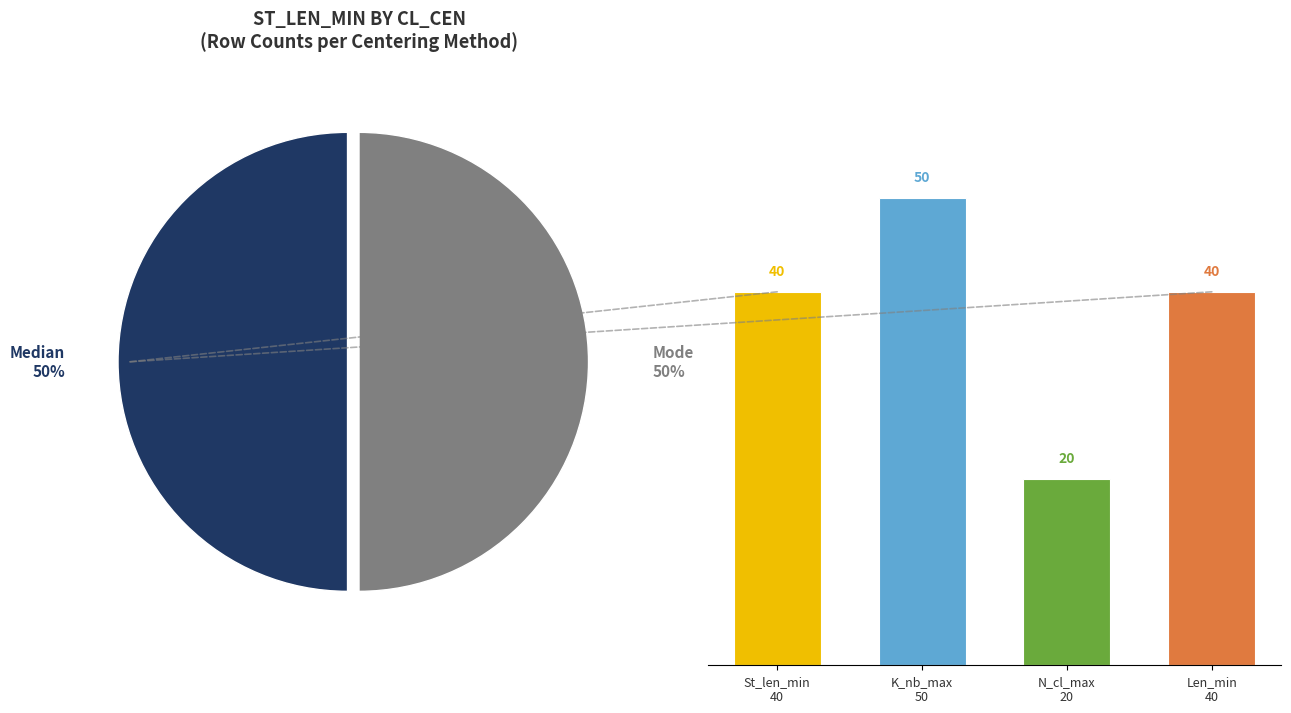

What is the change in value from K_nb_max
50 to N_cl_max
20?

-30